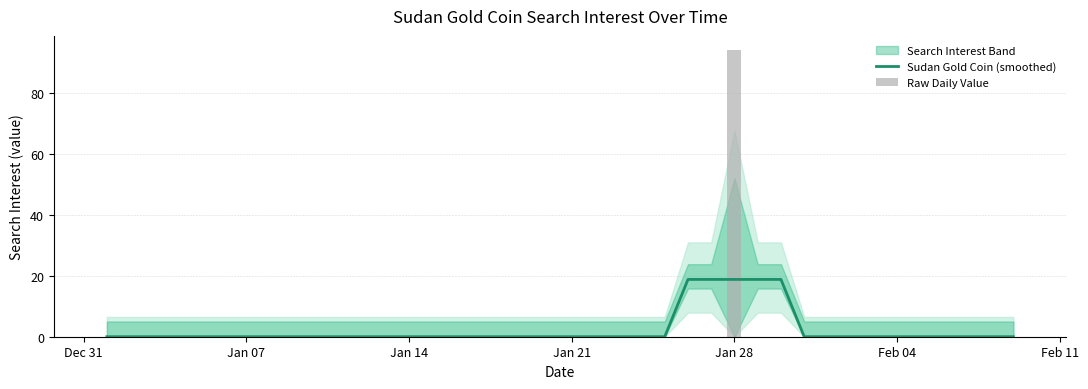

Are the bars horizontal?

No